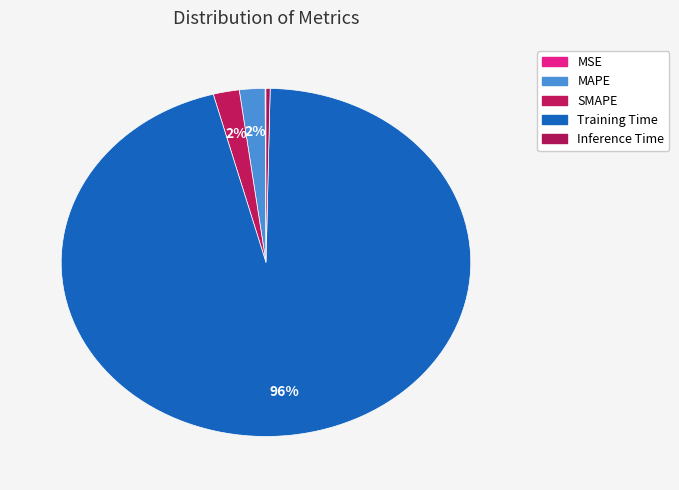

What percentage do SMAPE and Training Time together represent?

97.6%